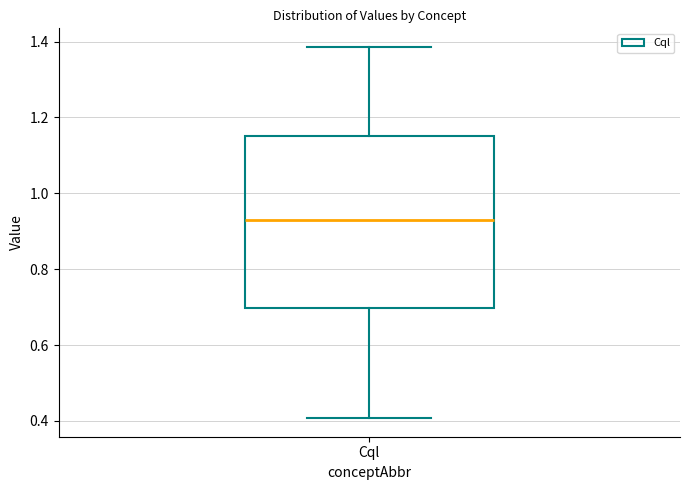

Read this box plot against the y-axis: the position of the median line, the range covered by the box, and the ends of both whiskers. The values are not printed on the chart, so give them approximately, as read against the axis.

median 0.92, box 0.70 to 1.16, whiskers 0.40 to 1.38